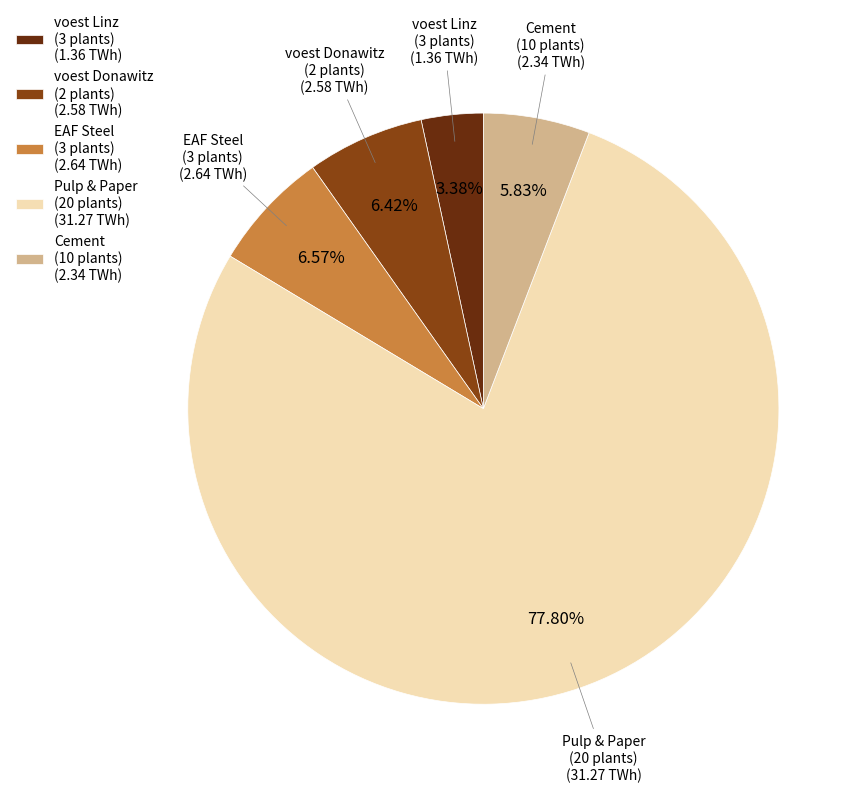

Does any single category account for the majority?

Yes